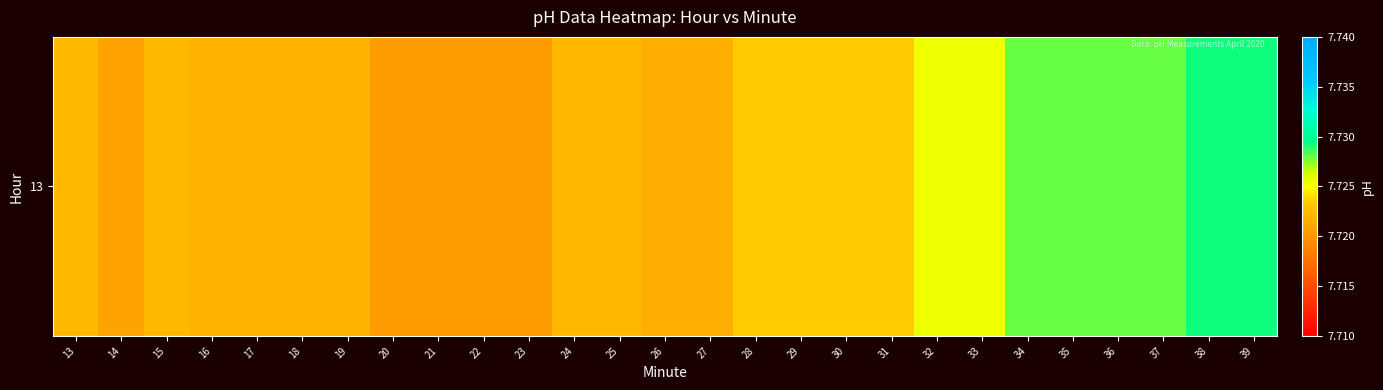

Reading left to right, list all the values displayed in this chart.

13=7.7	14=7.7	15=7.7	16=7.7	17=7.7	18=7.7	19=7.7	20=7.7	21=7.7	22=7.7	23=7.7	24=7.7	25=7.7	26=7.7	27=7.7	28=7.7	29=7.7	30=7.7	31=7.7	32=7.7	33=7.7	34=7.7	35=7.7	36=7.7	37=7.7	38=7.7	39=7.7